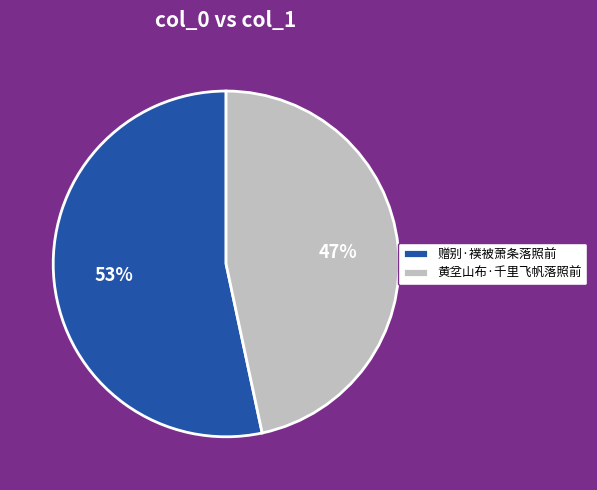

Approximately how many times larger is the value at 黄坌山布·千里飞帆落照前 compared to 赠别·襆被萧条落照前?

0.9